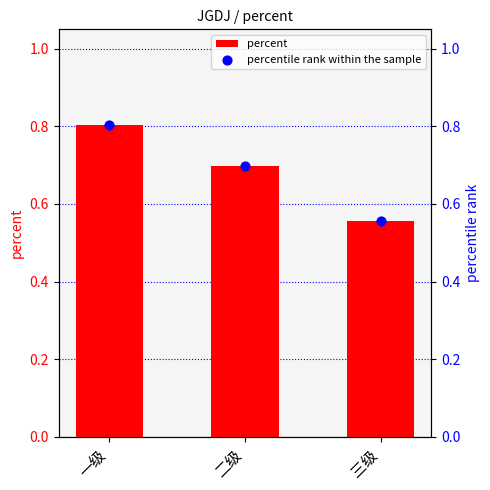

Which series has the largest total across all categories?

percent